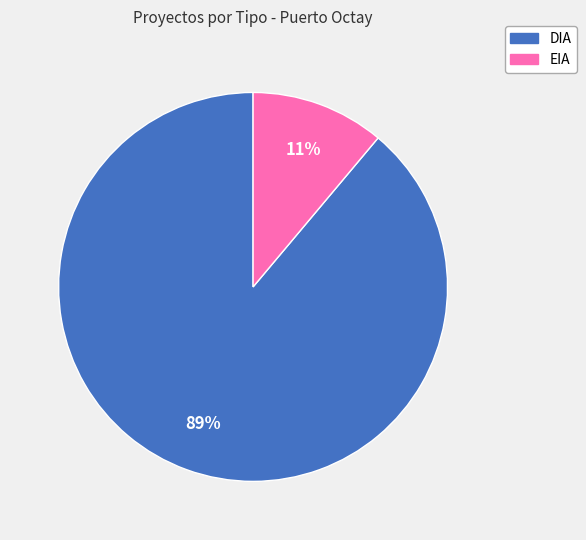

Which has a higher value, DIA or EIA?

DIA